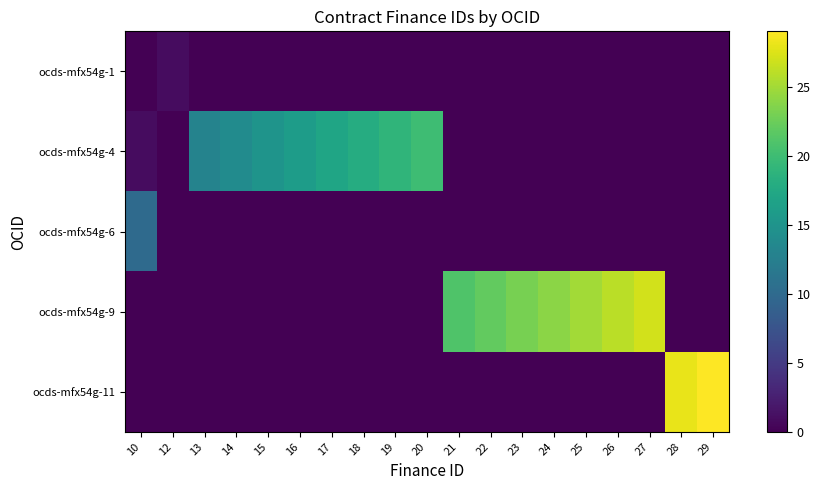

How many values in the ocds-mfx54g-9 series exceed 0?

7